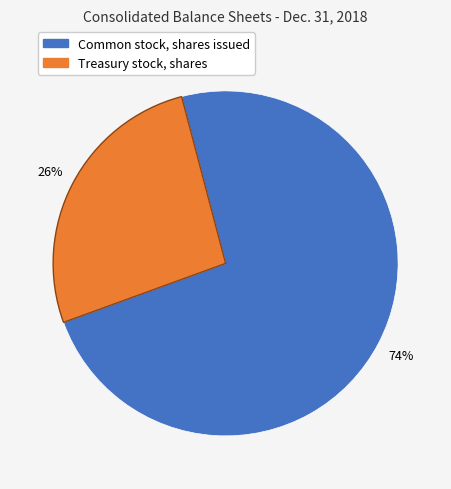

Is there a majority slice in this chart?

Yes